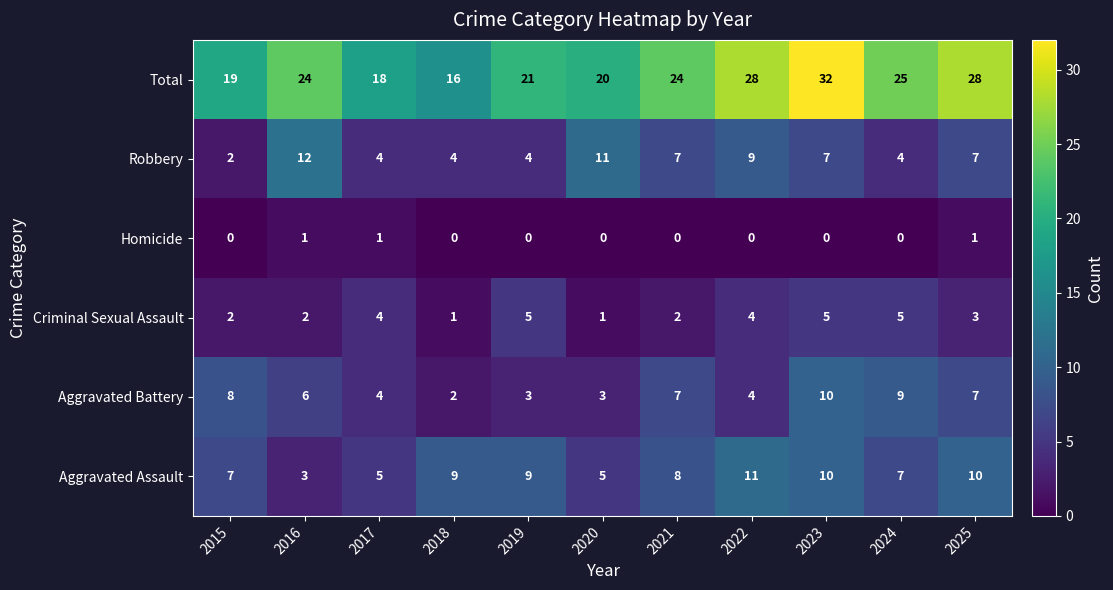

What is the greatest value displayed?

32